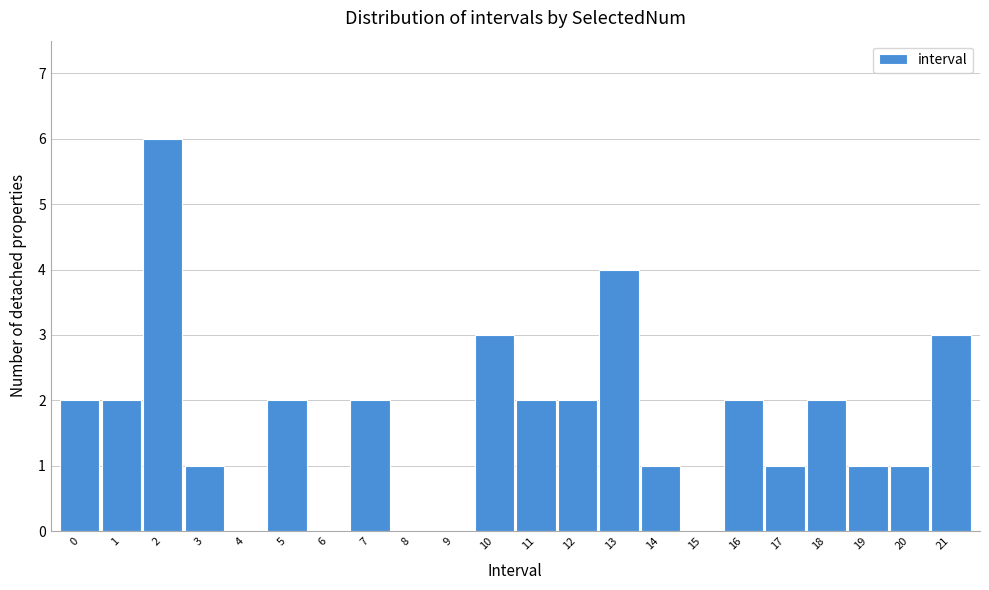

Reading left to right, list all the values displayed in this chart.

0=2	1=2	2=6	3=1	4=0	5=2	6=0	7=2	8=0	9=0	10=3	11=2	12=2	13=4	14=1	15=0	16=2	17=1	18=2	19=1	20=1	21=3